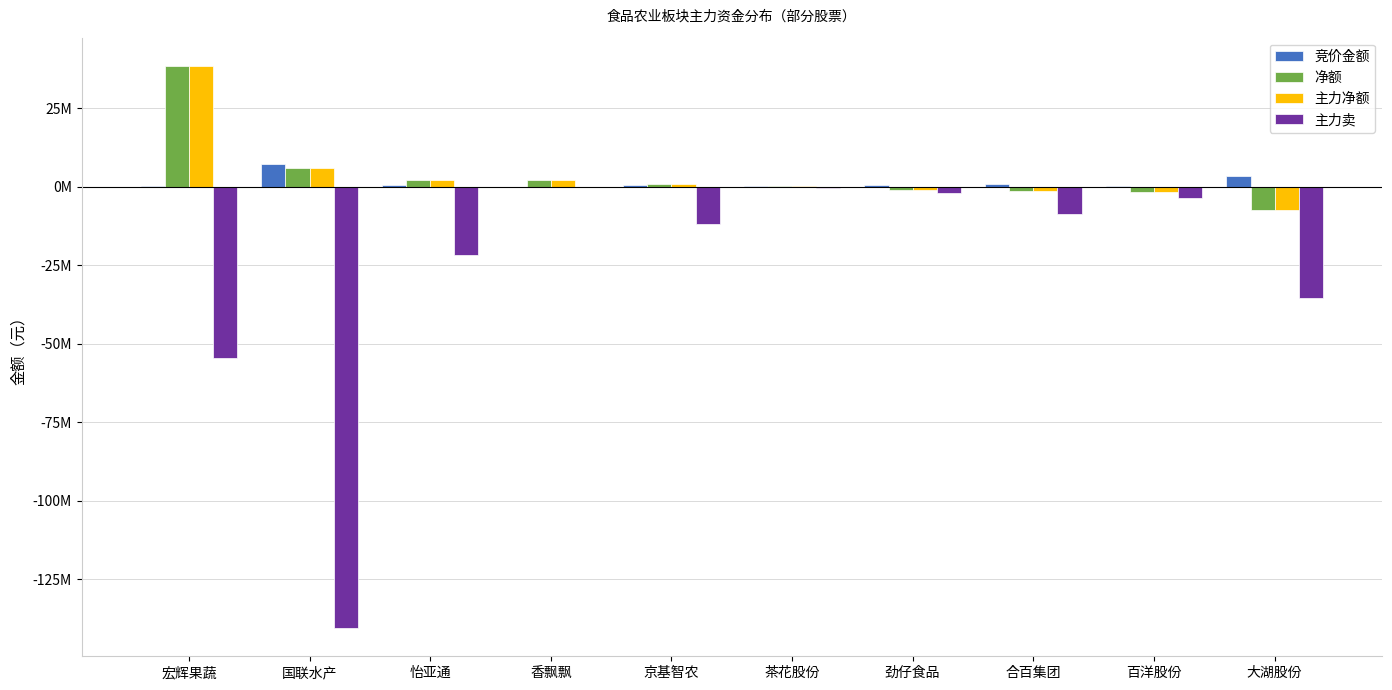

Is it true that 主力净额 equals 507196 at 怡亚通?

False